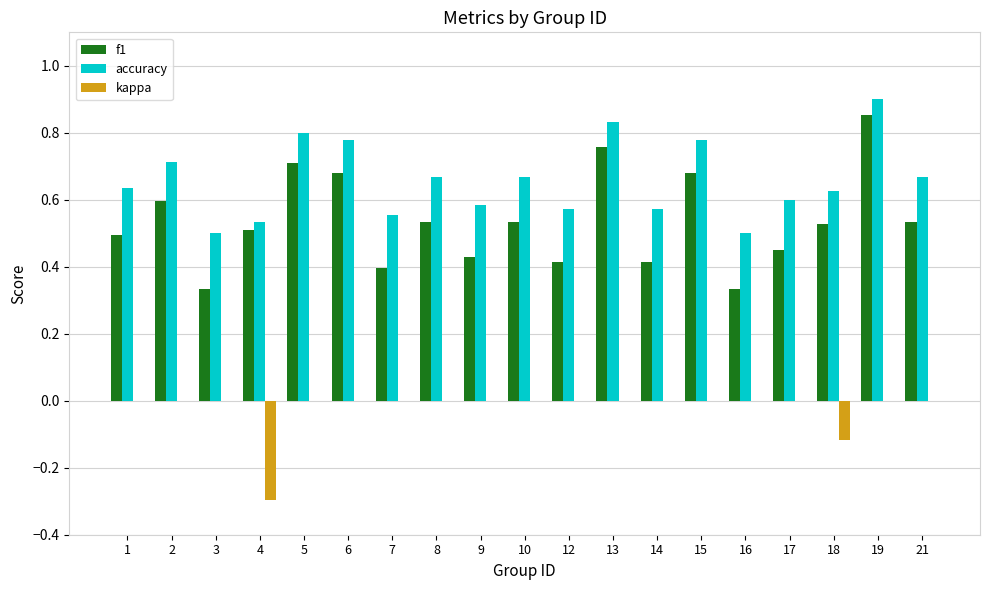

Which series has the largest range (max minus min)?

f1